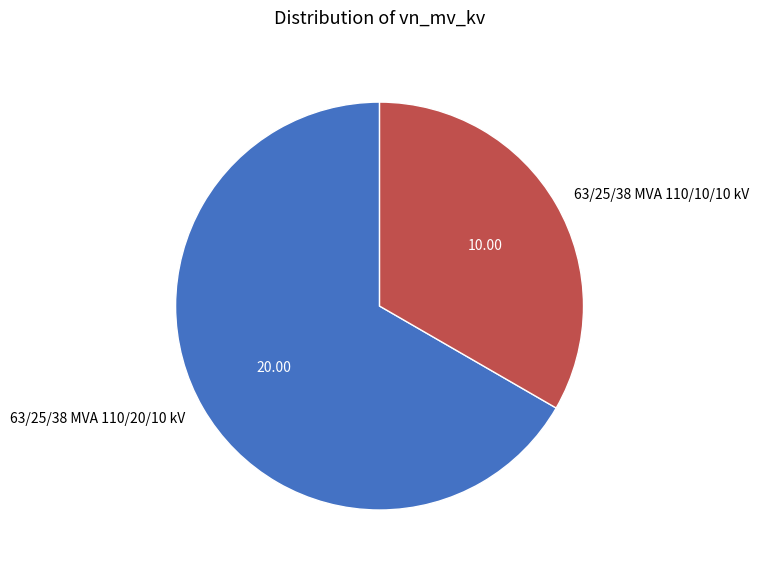

Do 63/25/38 MVA 110/10/10 kV and 63/25/38 MVA 110/20/10 kV together represent more than half of the pie?

Yes